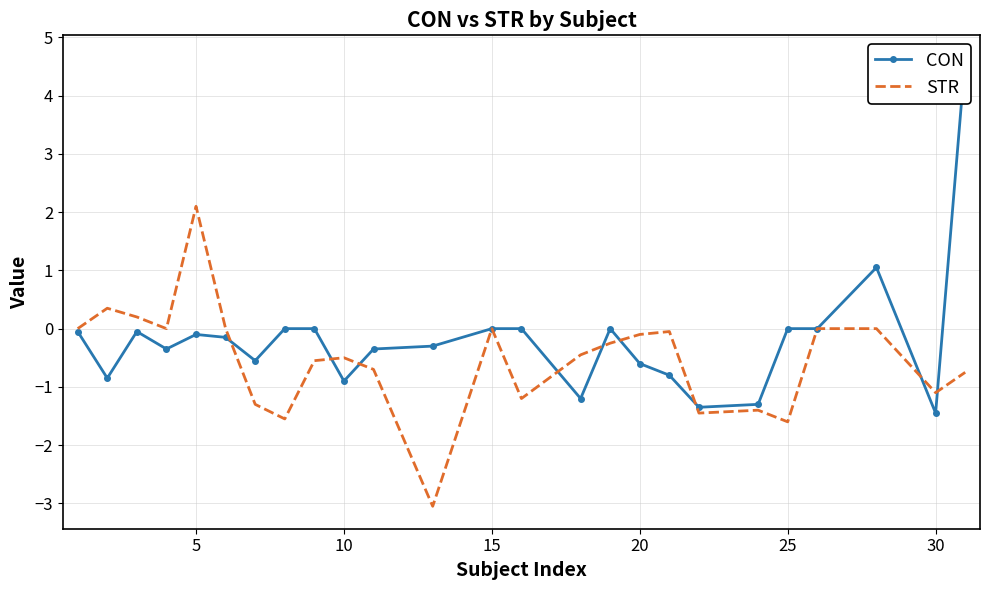

What is the lowest value of the STR series?

-3.0